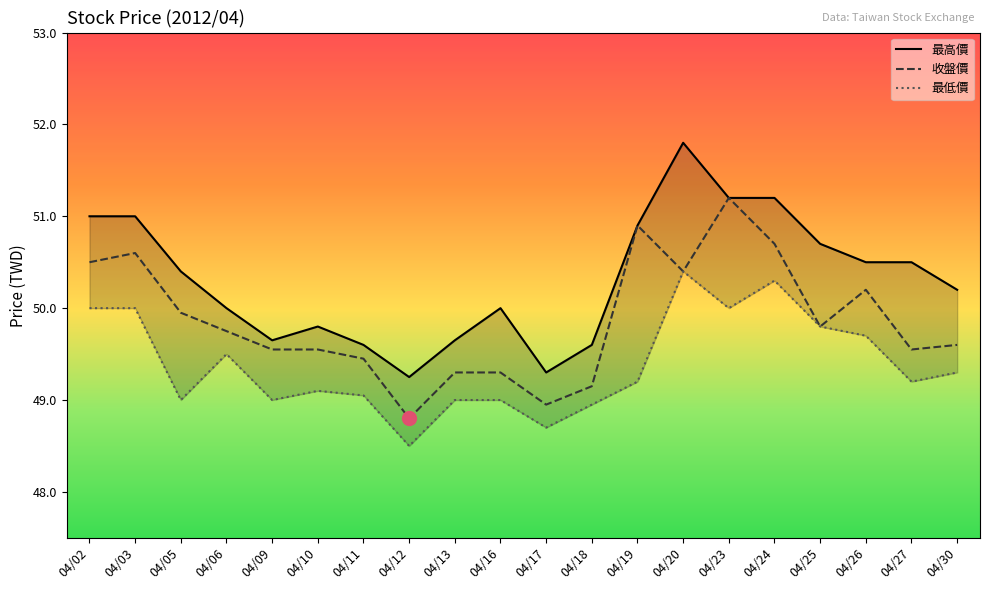

What is the total value across all series at 04/24?

152.2